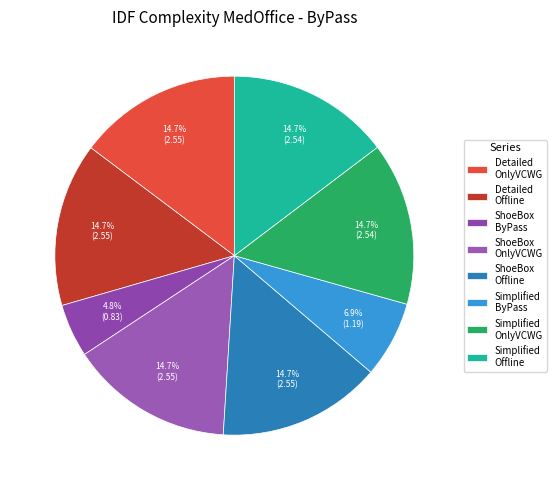

To the nearest percent, what is the average slice percentage?

12%